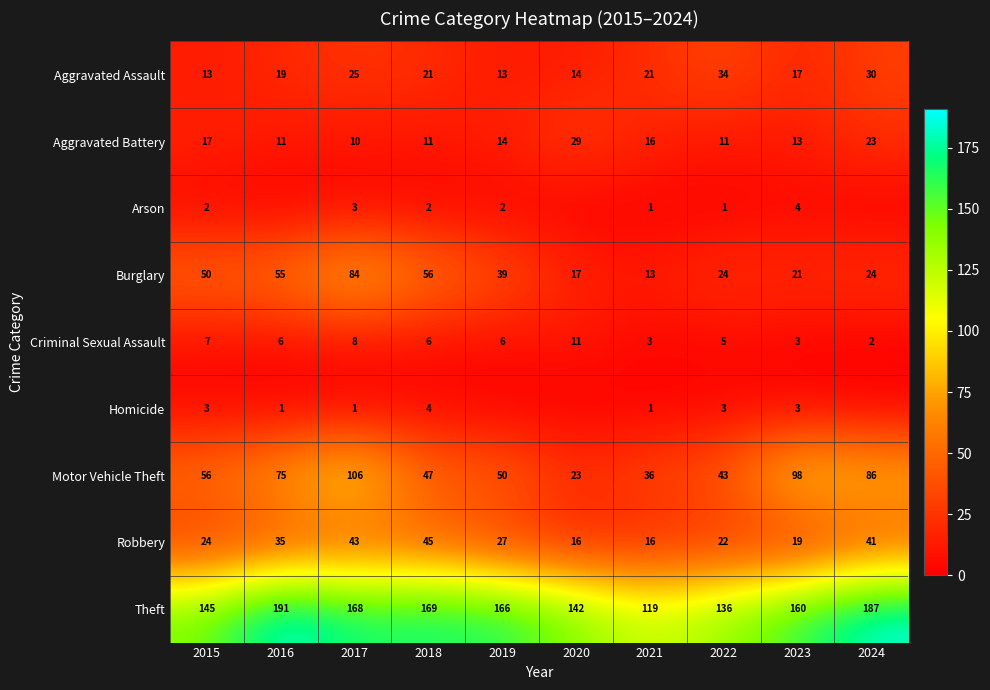

What is the average value of the Criminal Sexual Assault series?

6